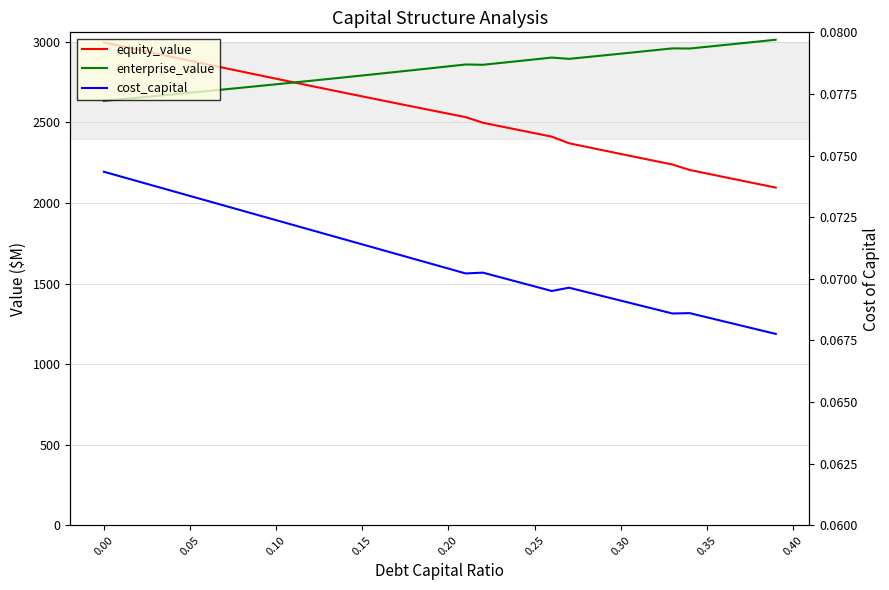

How many lines are shown in the chart?

3